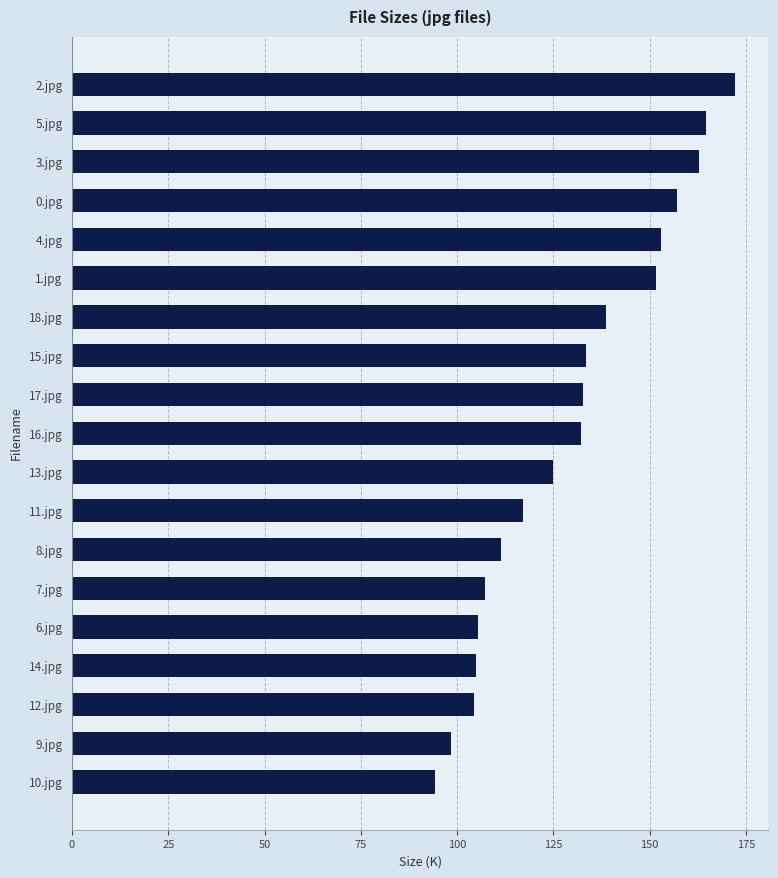

What is the ratio of the value at 0.jpg to the value at 13.jpg?

1.3